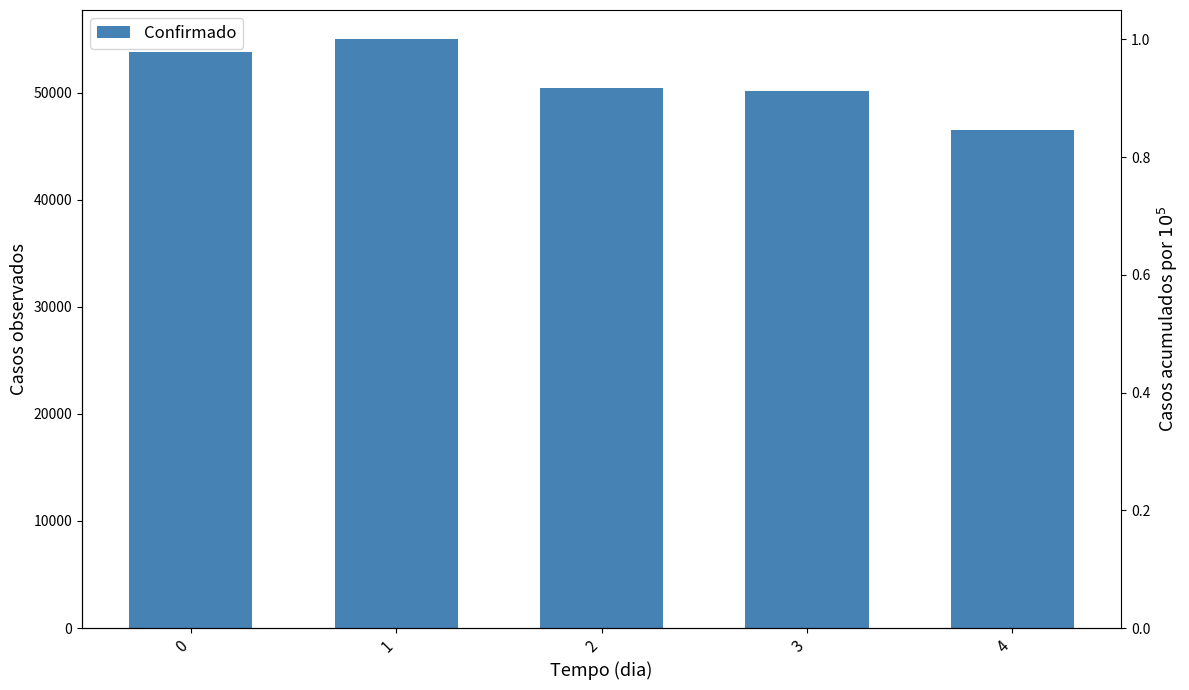

What is the difference between the maximum and minimum values?

8440